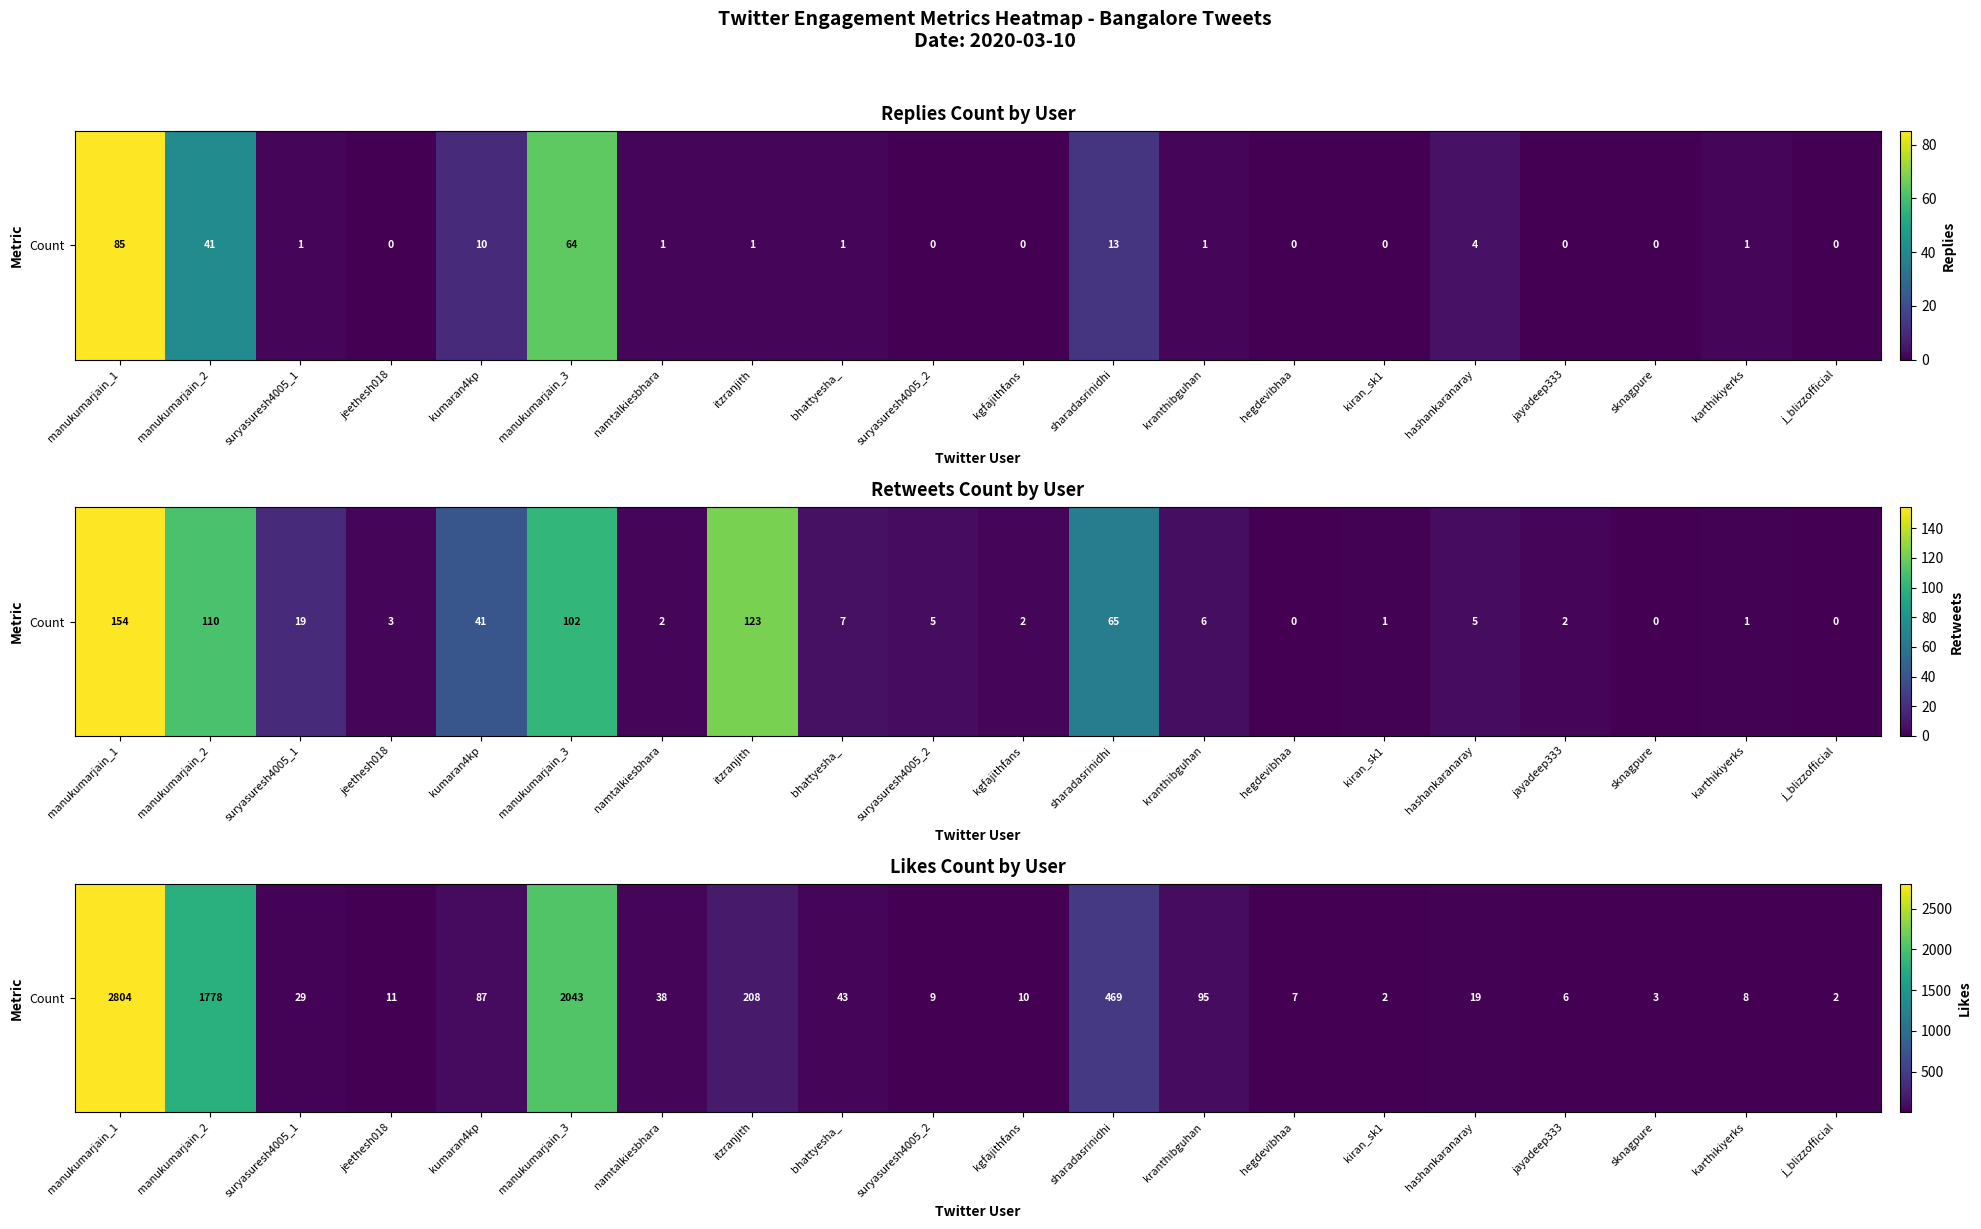

Rank the categories by value from highest to lowest.

manukumarjain_1, manukumarjain_3, manukumarjain_2, sharadasrinidhi, itzranjith, kranthibguhan, kumaran4kp, bhattyesha_, namtalkiesbhara, suryasuresh4005_1, hashankaranaray, jeethesh018, kgfajithfans, suryasuresh4005_2, karthikiyerks, hegdevibhaa, jayadeep333, sknagpure, kiran_sk1, j_blizzofficial